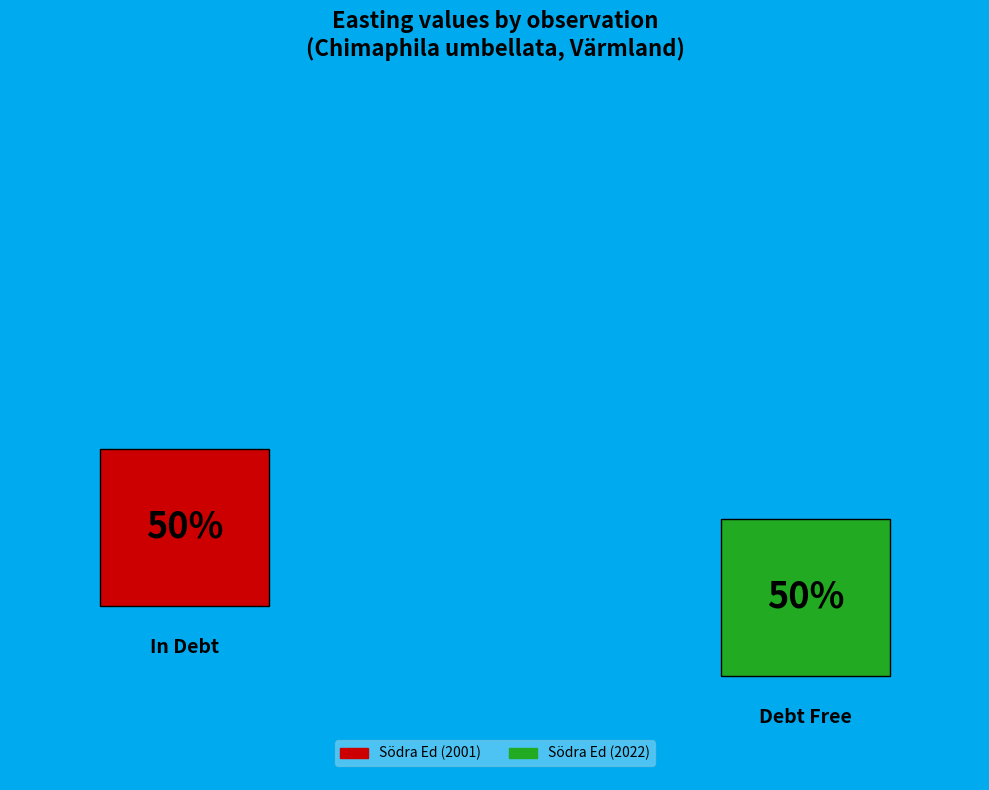

What percentage do 122004 and 102418312 together represent?

100.0%